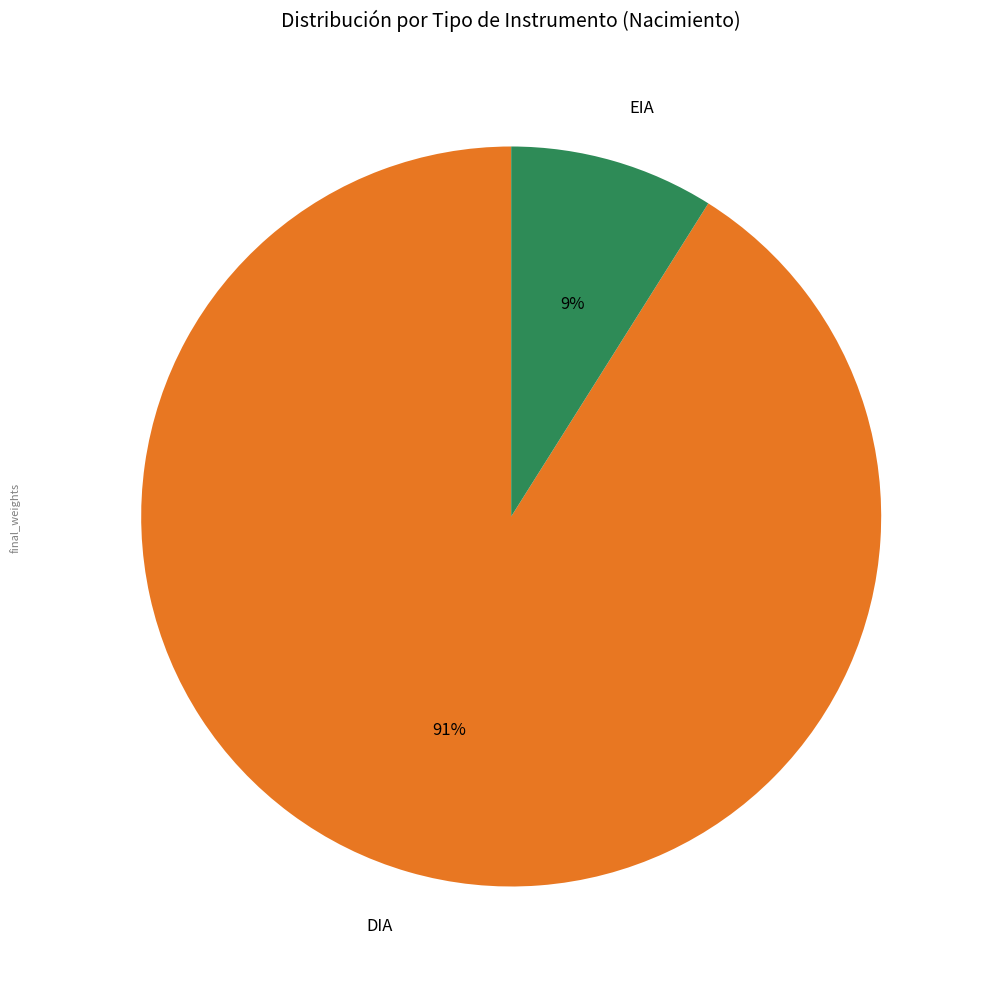

Between DIA and EIA, which is larger?

DIA